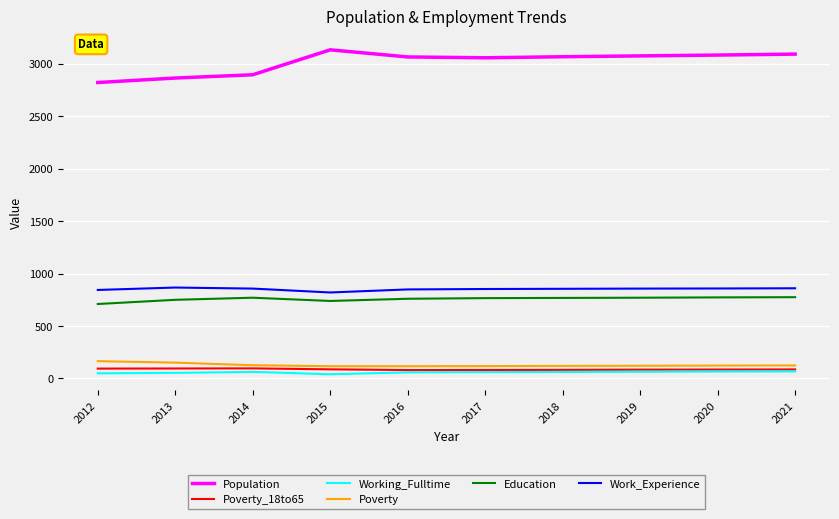

Does the chart have visible grid lines?

Yes